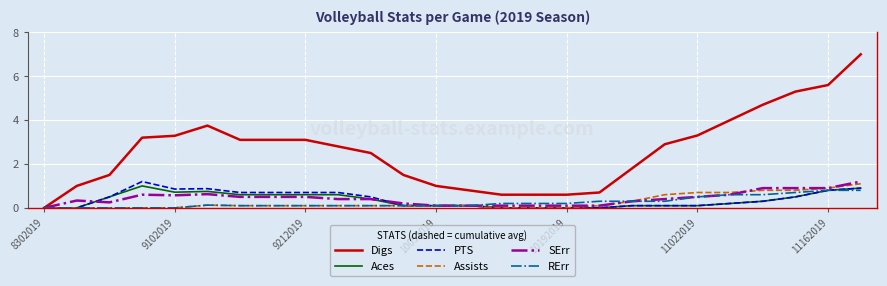

Which series has the widest spread of values?

Digs